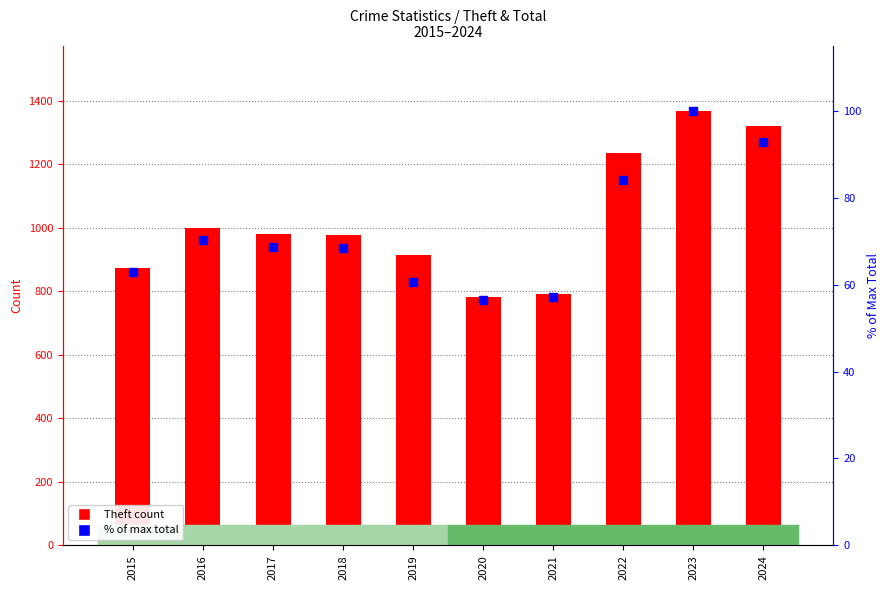

Is the value of Total (% of max) at 2018 greater than the value of Theft at 2018?

No